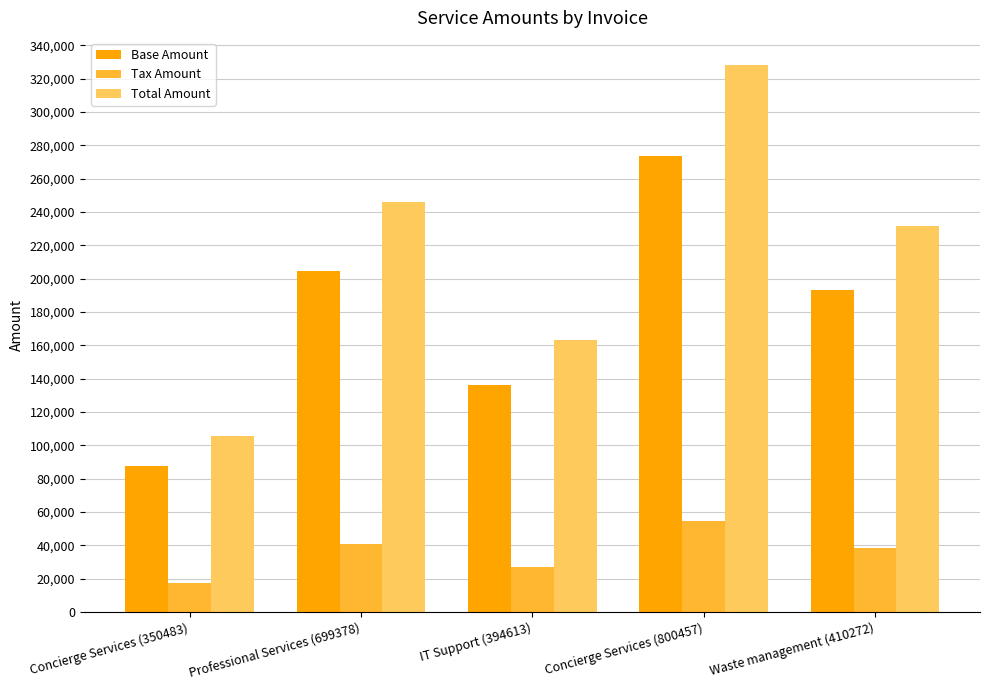

What is the difference between the maximum and minimum values in the Tax Amount series?

37100.0